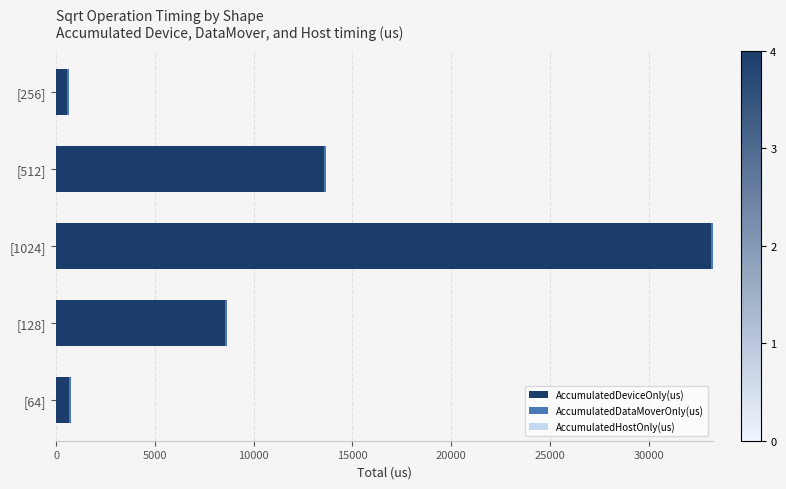

The AccumulatedDeviceOnly(us) series shows 33137.2 at [1024]. True or false?

True